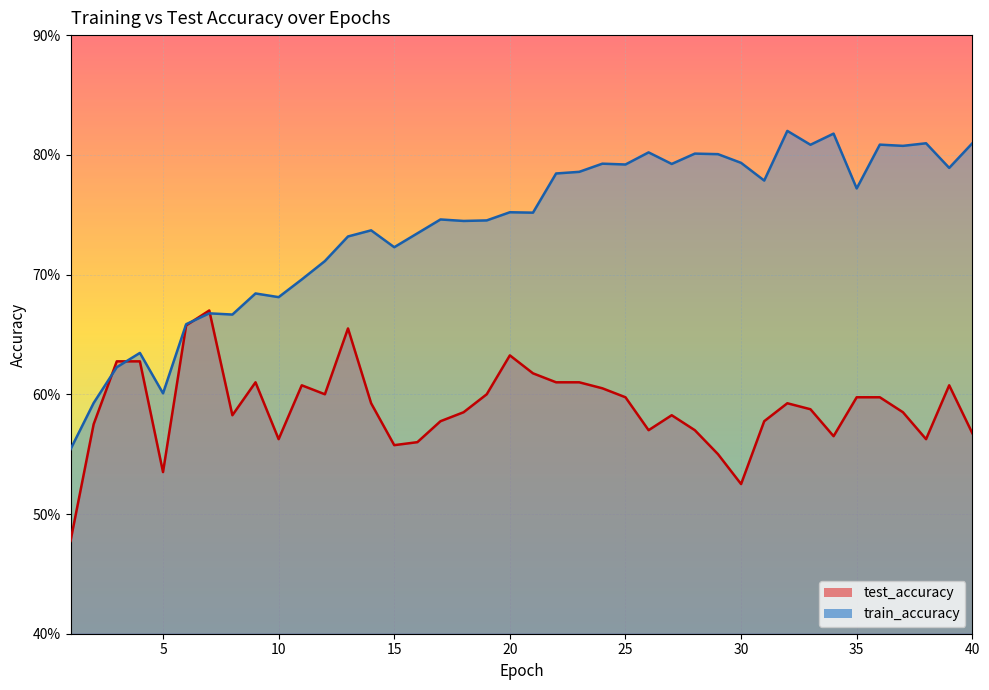

What is the difference between the maximum and minimum values in the train_accuracy series?

0.3